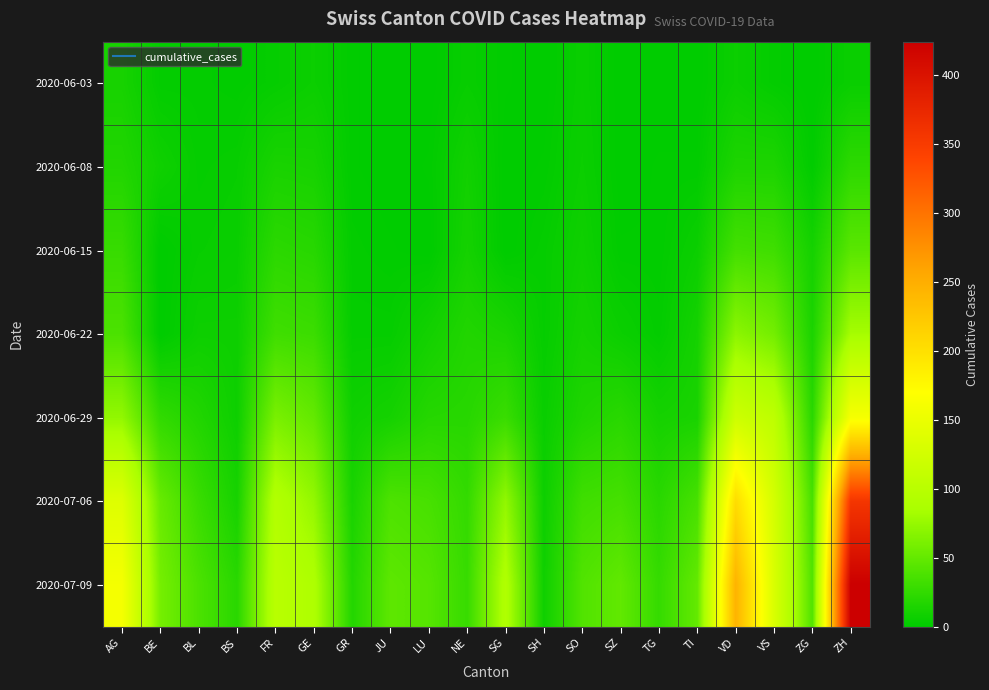

What is the difference between the highest and lowest values at AG?

148